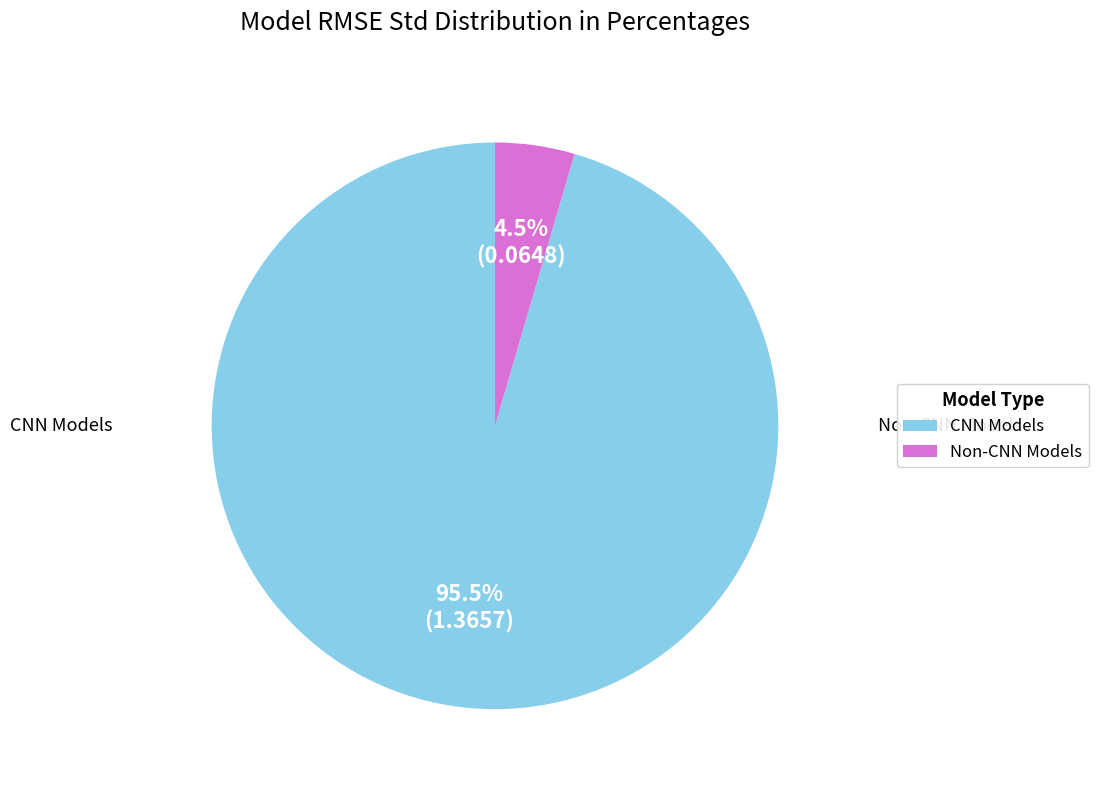

Does any single category account for the majority?

Yes